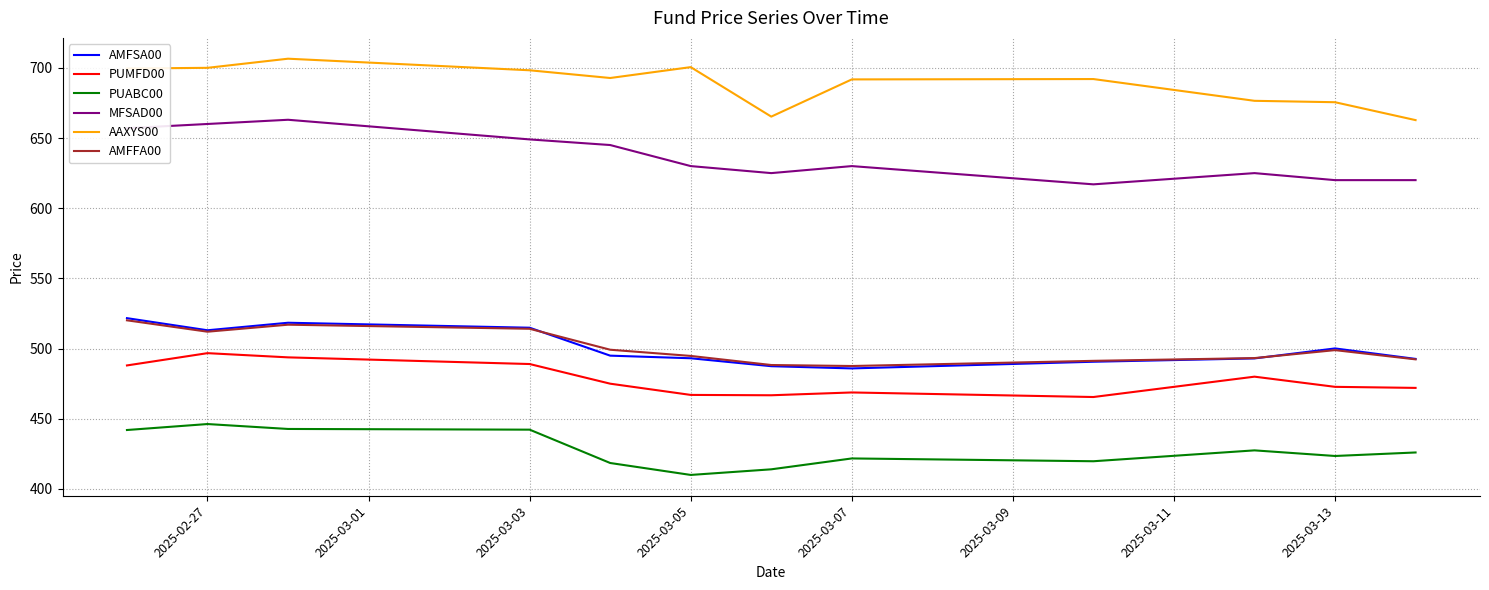

Which series has the largest total across all categories?

AAXYS00